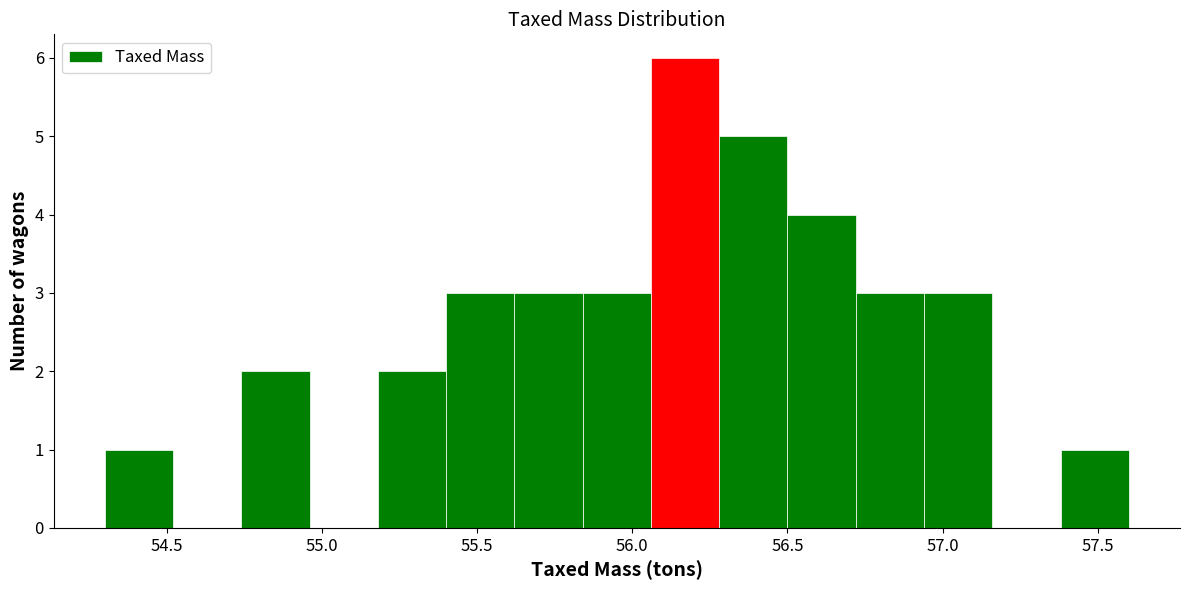

Reading left to right, list every bar in this chart as the range it spans on the x-axis followed by its height. Neither the bar edges nor the heights are printed on the chart, so give them approximately, as read against the axes.

54.30 to 54.52: 1
54.52 to 54.74: 0
54.74 to 54.96: 2
54.96 to 55.18: 0
55.18 to 55.40: 2
55.40 to 55.62: 3
55.62 to 55.84: 3
55.84 to 56.06: 3
56.06 to 56.28: 6
56.28 to 56.50: 5
56.50 to 56.72: 4
56.72 to 56.94: 3
56.94 to 57.16: 3
57.16 to 57.38: 0
57.38 to 57.60: 1